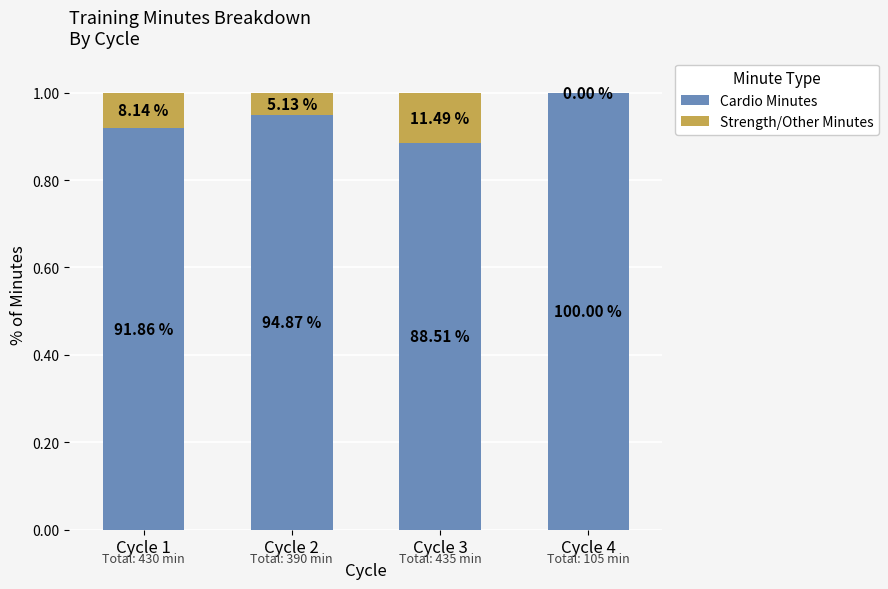

What is the total value across all series at Cycle 2?

1.0